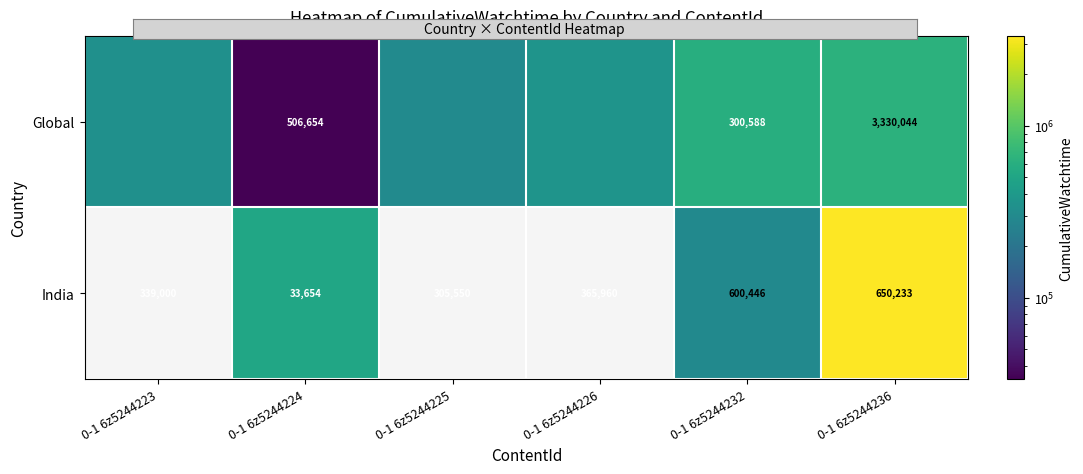

At which category is the sum across all series the highest?

0-1 6z5244236